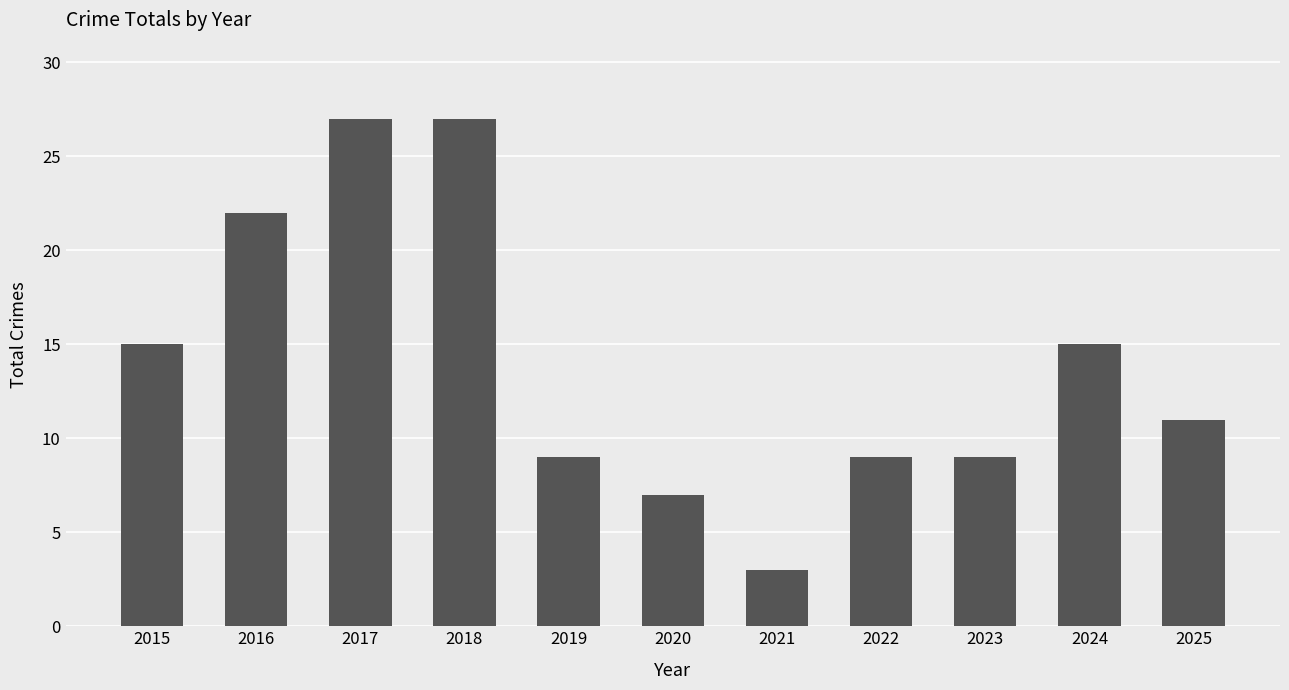

How many bars are there in total?

11